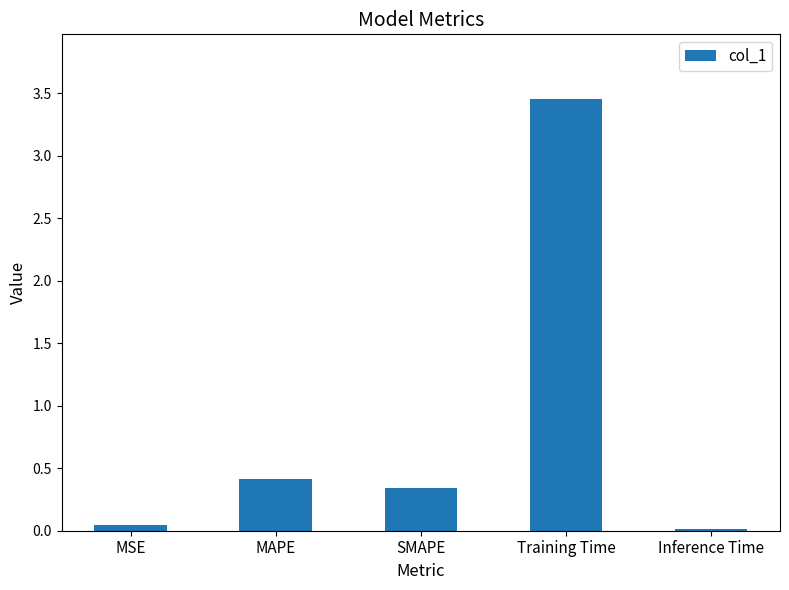

How many bars are there in total?

5